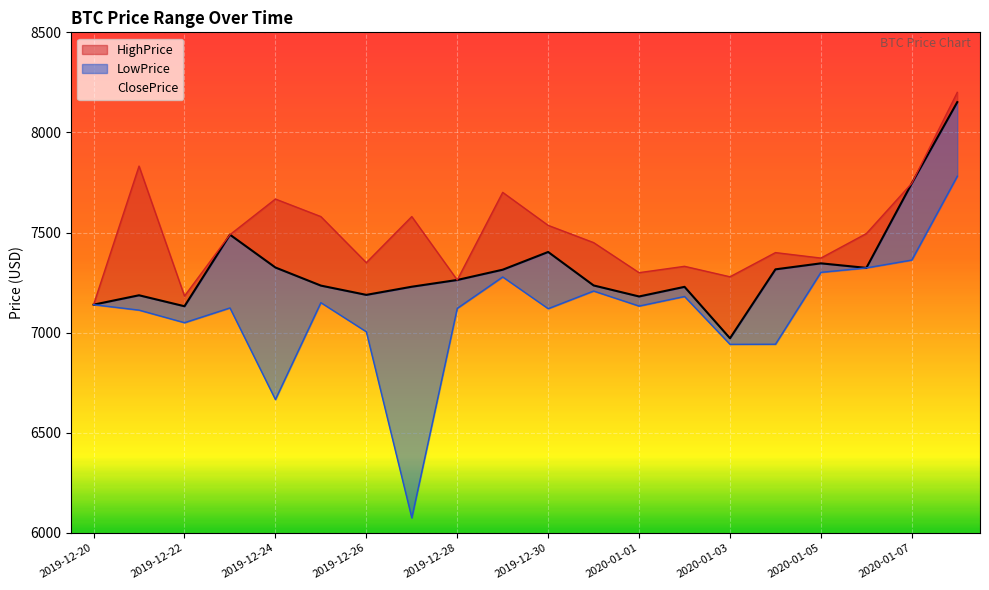

Where is HighPrice nearest to the value 7670?

2019-12-24